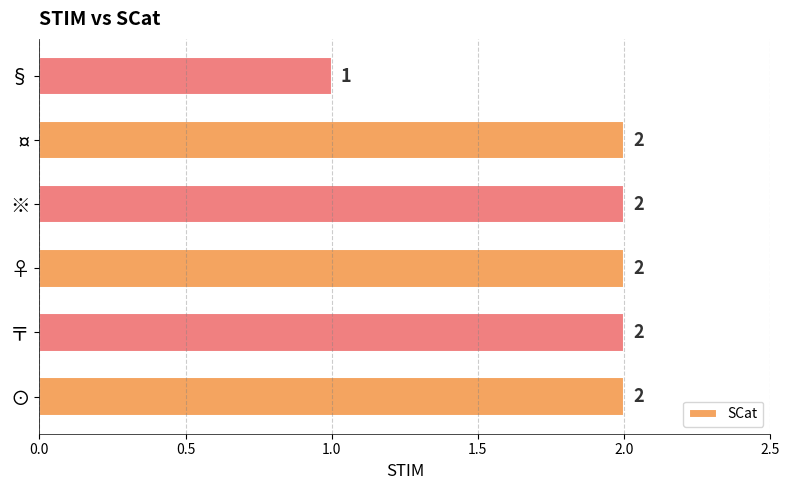

What is the sum of all values?

11